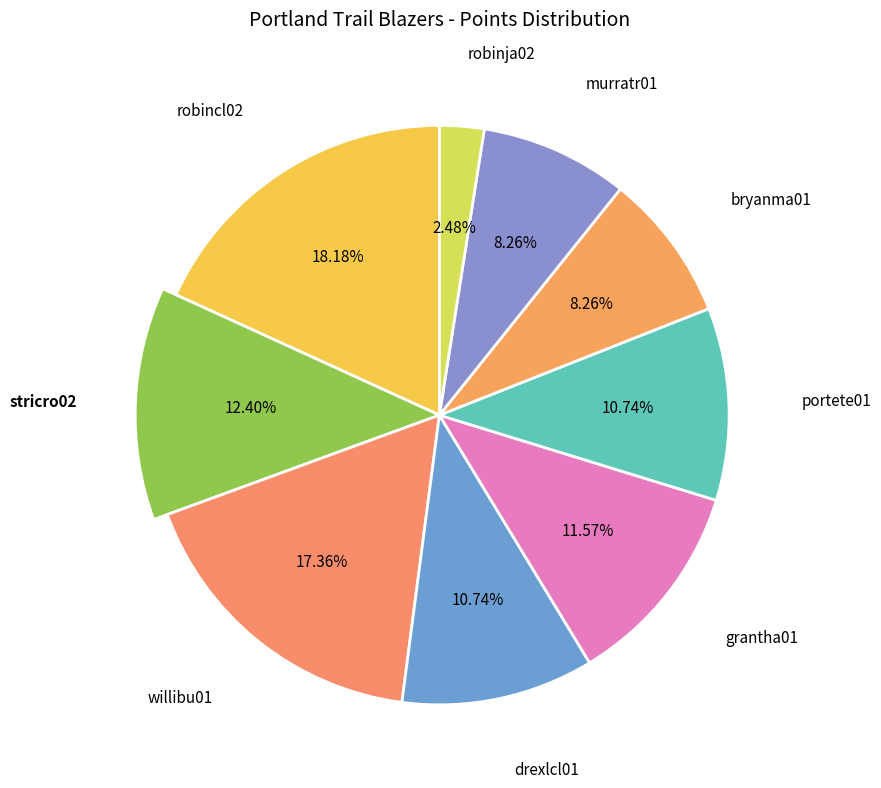

What portion of the pie excludes robinja02?

97.5%